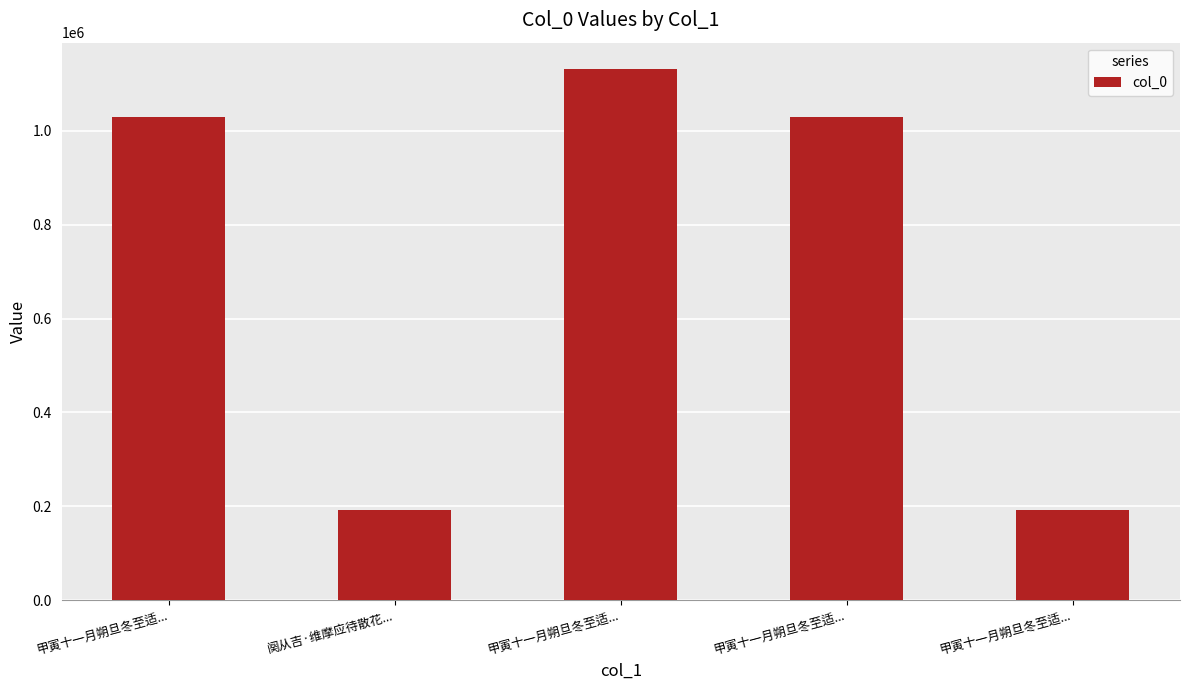

True or false: the data shows 1131458 at 甲寅十一月朔旦冬至适....

True